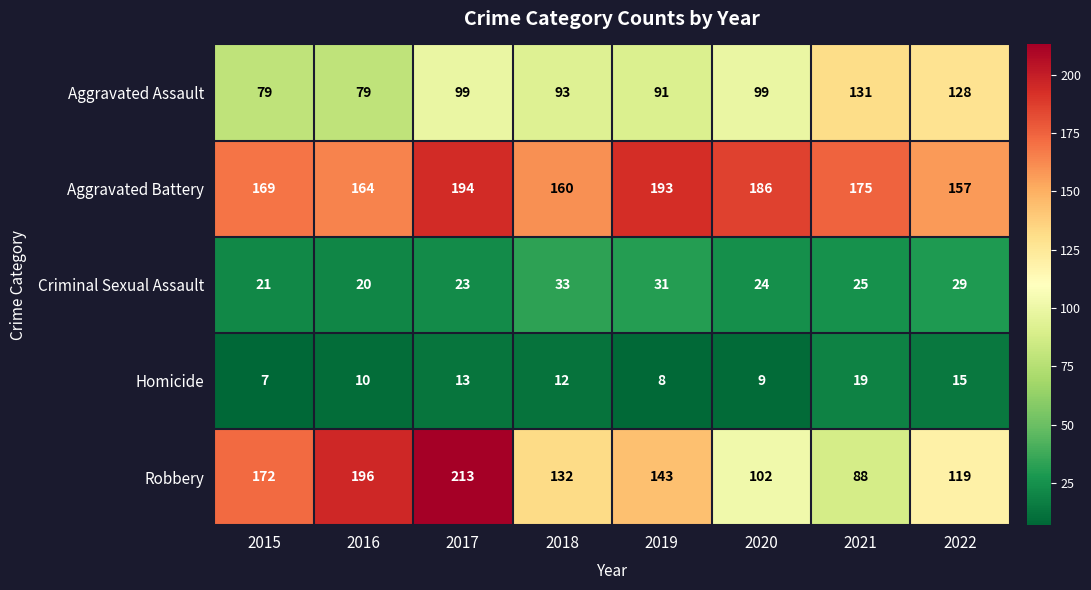

The value of Aggravated Battery at 2015 is 169. True or false?

True